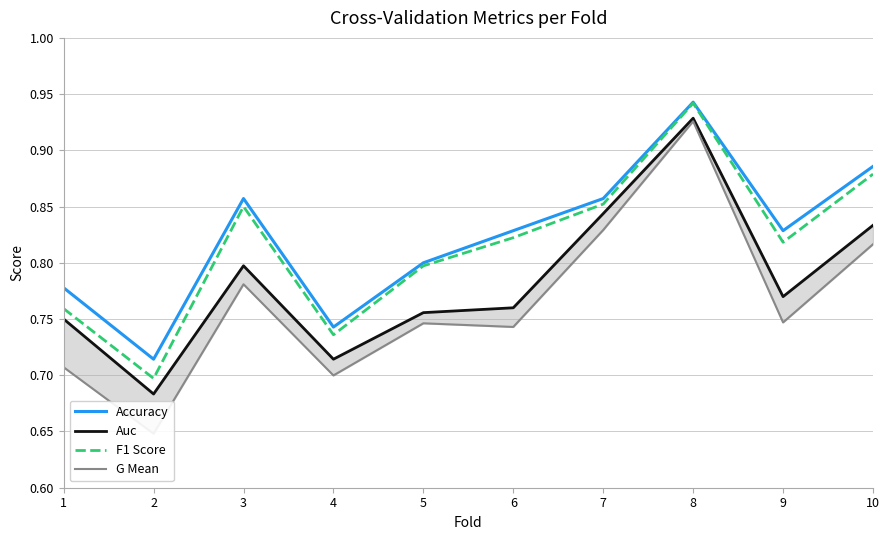

What is the spread (max minus min) of values at 6?

0.1